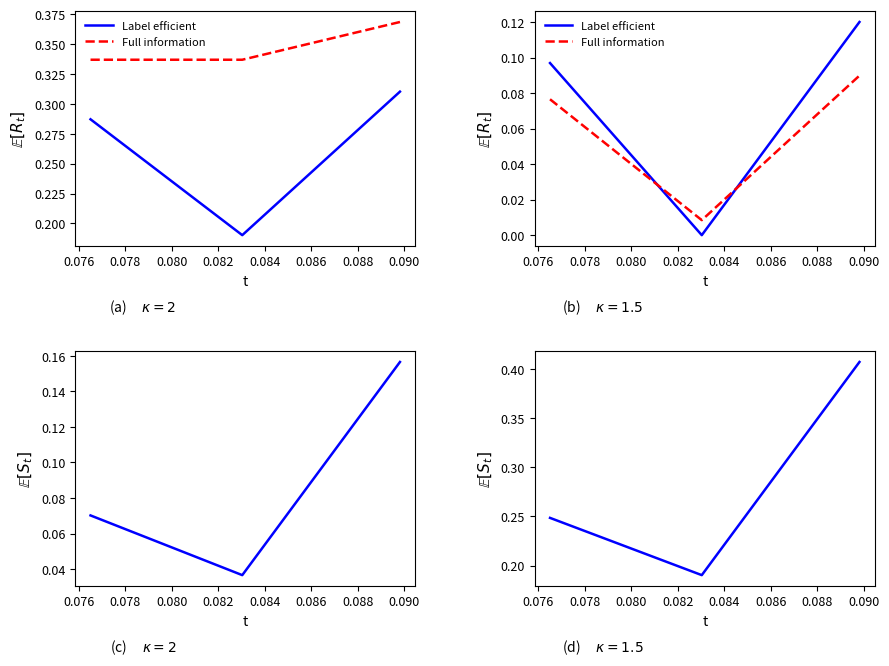

What is the difference between the highest and lowest values at 0.078?

0.3